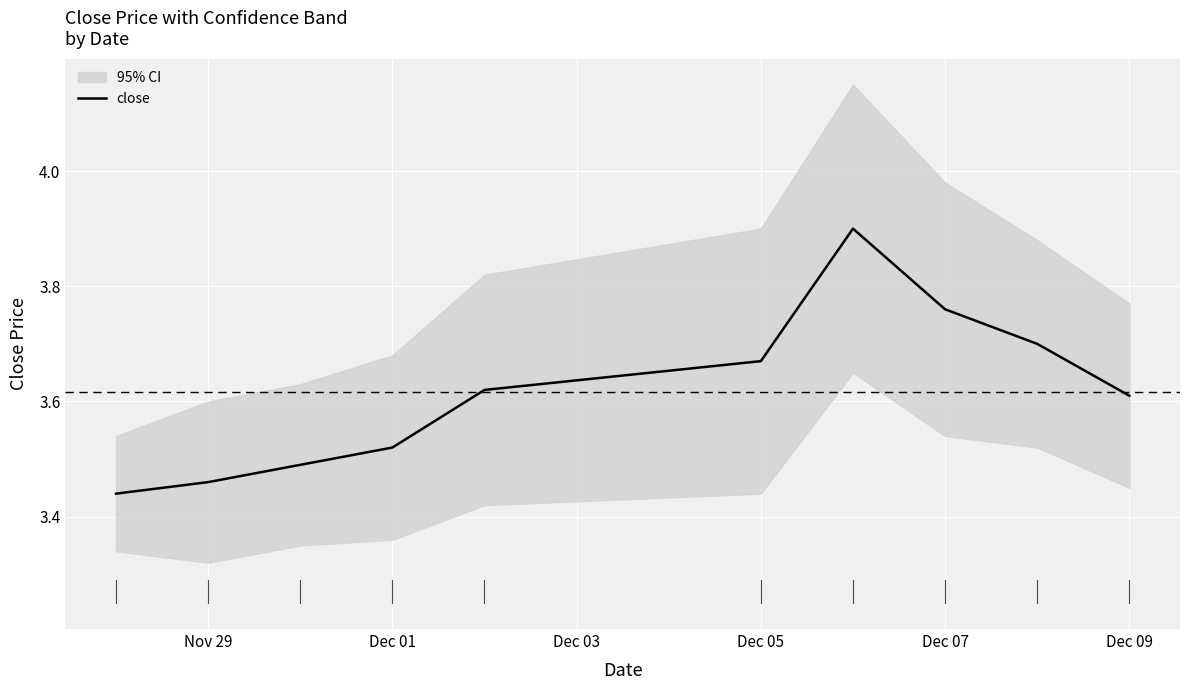

What is the sum of all values?

36.2